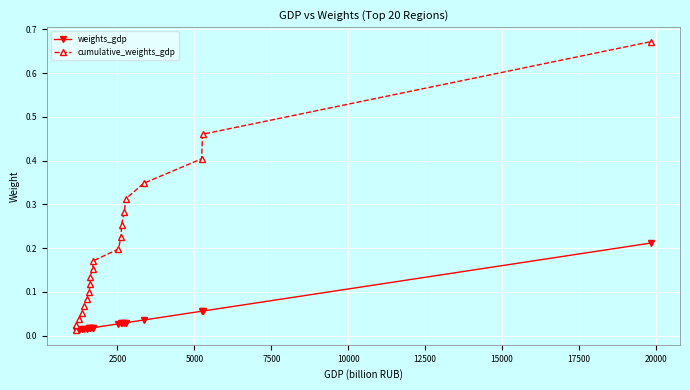

Which series has the widest spread of values?

cumulative_weights_gdp